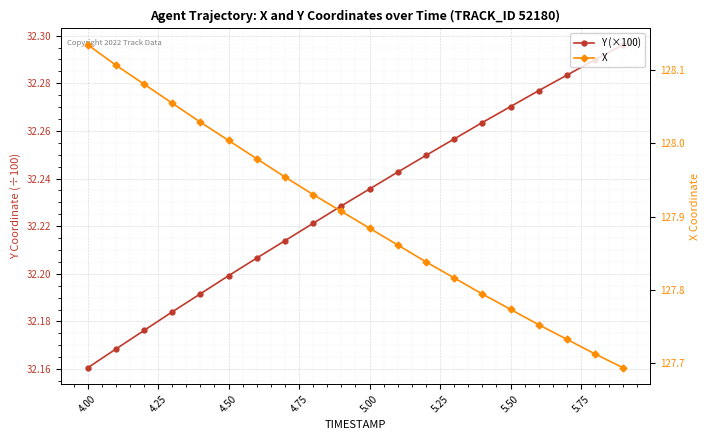

Reading left to right, transcribe all the data shown in this chart.

Y (×100): 32.2	32.2	32.2	32.2	32.2	32.2	32.2	32.2	32.2	32.2	32.2	32.2	32.2	32.3	32.3	32.3	32.3	32.3	32.3	32.3
X: 128.1	128.1	128.1	128.1	128.0	128.0	128.0	128.0	127.9	127.9	127.9	127.9	127.8	127.8	127.8	127.8	127.8	127.7	127.7	127.7